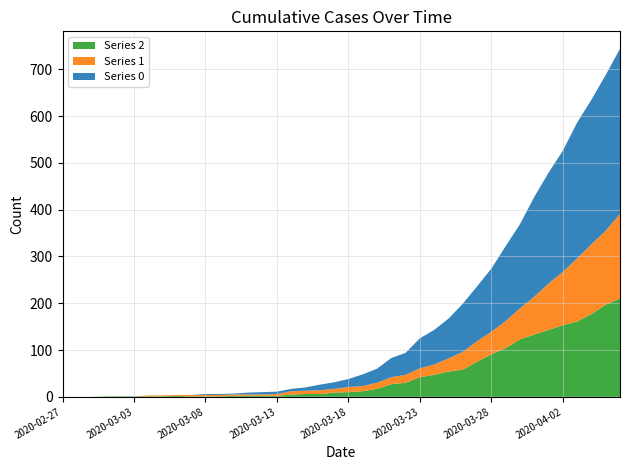

Reading left to right, list all the values displayed in this chart.

col_2: 0	0	0	1	1	1	1	1	2	1	1	1	2	2	2	2	5	6	6	9	10	12	17	27	30	42	47	54	58	75	91	104	123	133	143	153	161	177	197	210
col_1: 0	0	0	0	0	0	2	2	2	3	3	3	3	3	3	4	7	7	8	8	11	11	13	15	17	19	22	28	38	44	48	58	66	81	99	114	135	149	158	181
col_0: 0	0	0	0	0	0	0	0	0	0	2	2	2	4	5	5	5	7	12	14	17	25	30	41	47	64	74	85	103	117	135	160	180	213	237	259	290	309	333	353